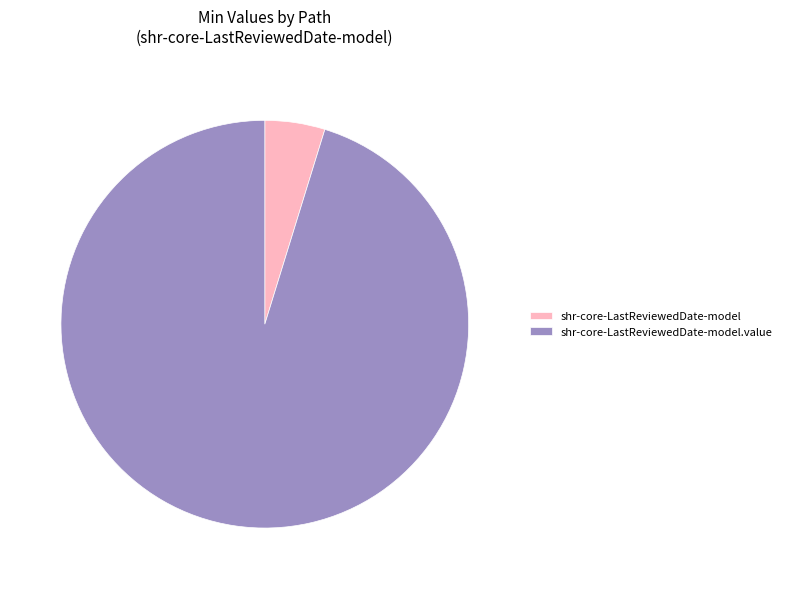

How many segments does this pie chart have?

2